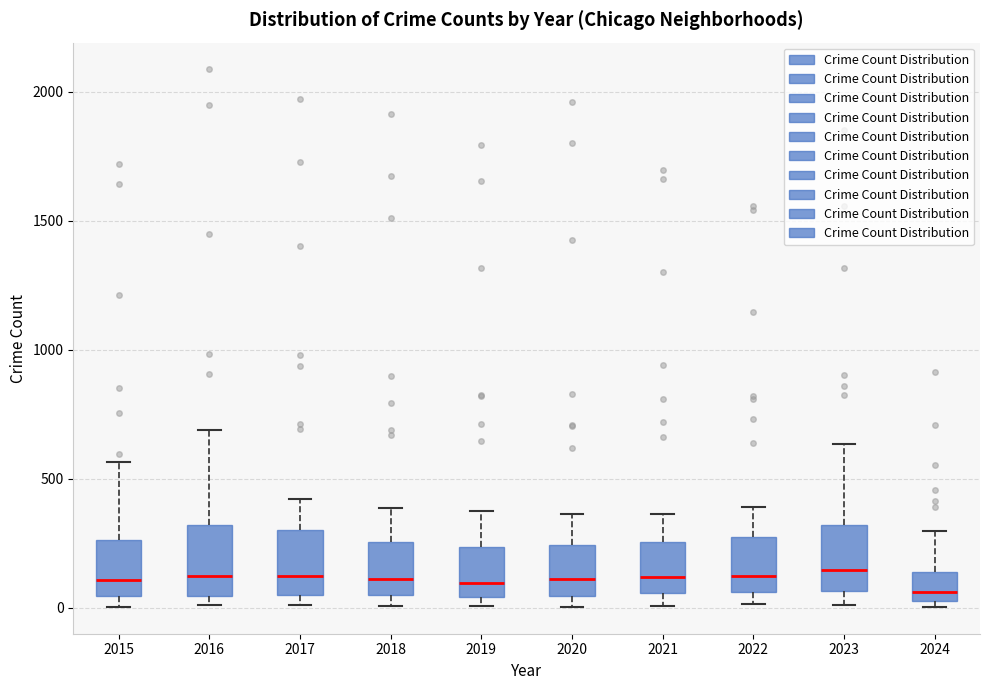

Where is the lower edge of the box at x = 2017 on the y-axis? The values are not printed on the chart, so give them approximately, as read against the axis.

50